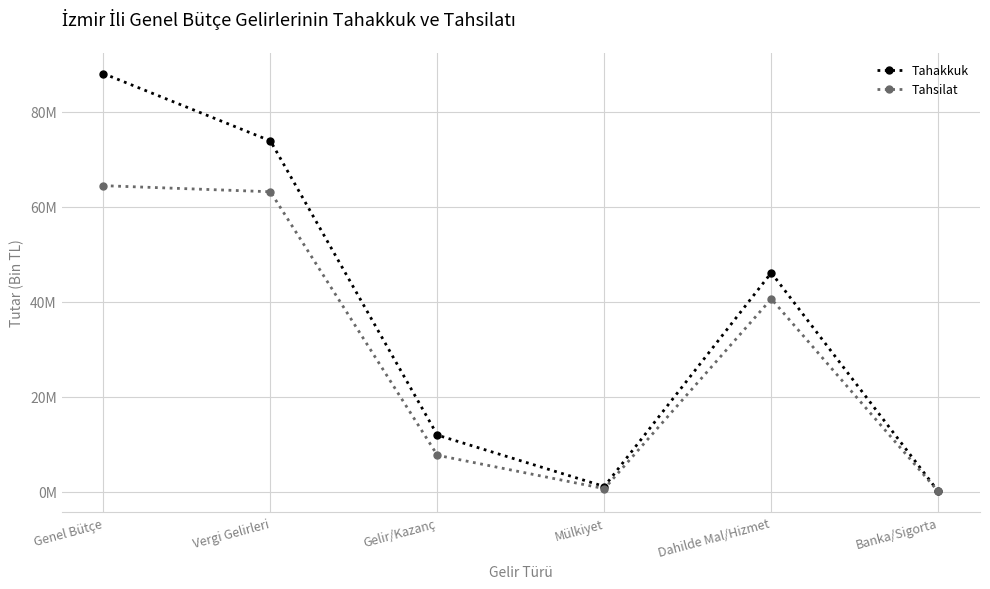

What is the lowest value of the Tahsilat series?

55884